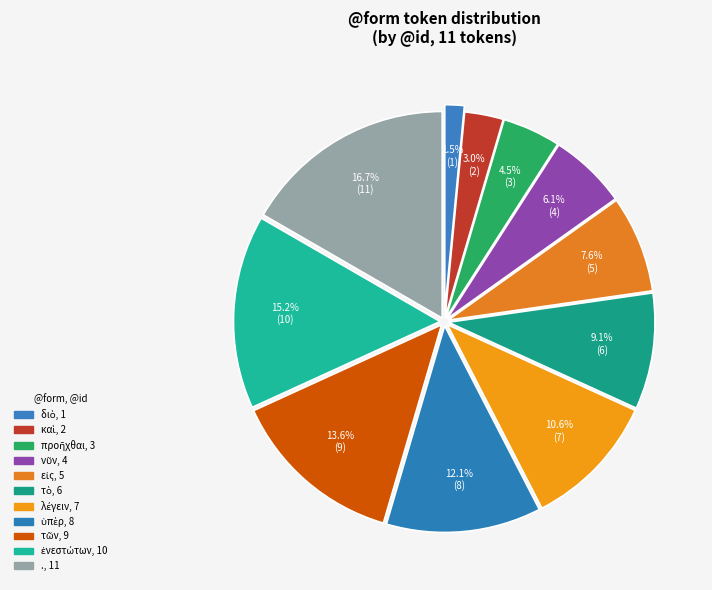

What percentage is the διὸ slice, to the nearest percent?

2%